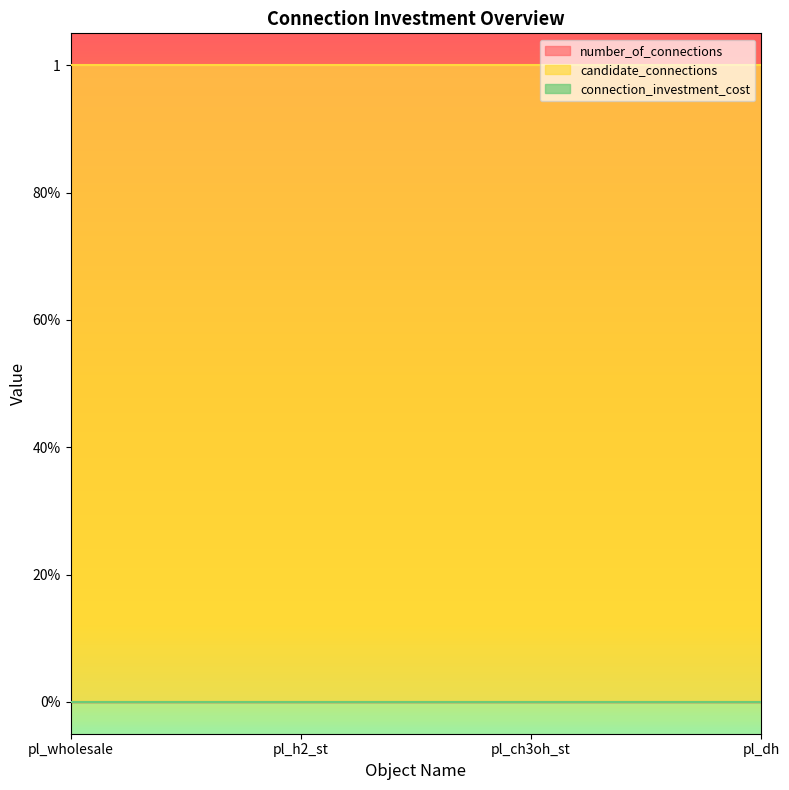

What is the greatest value displayed?

1